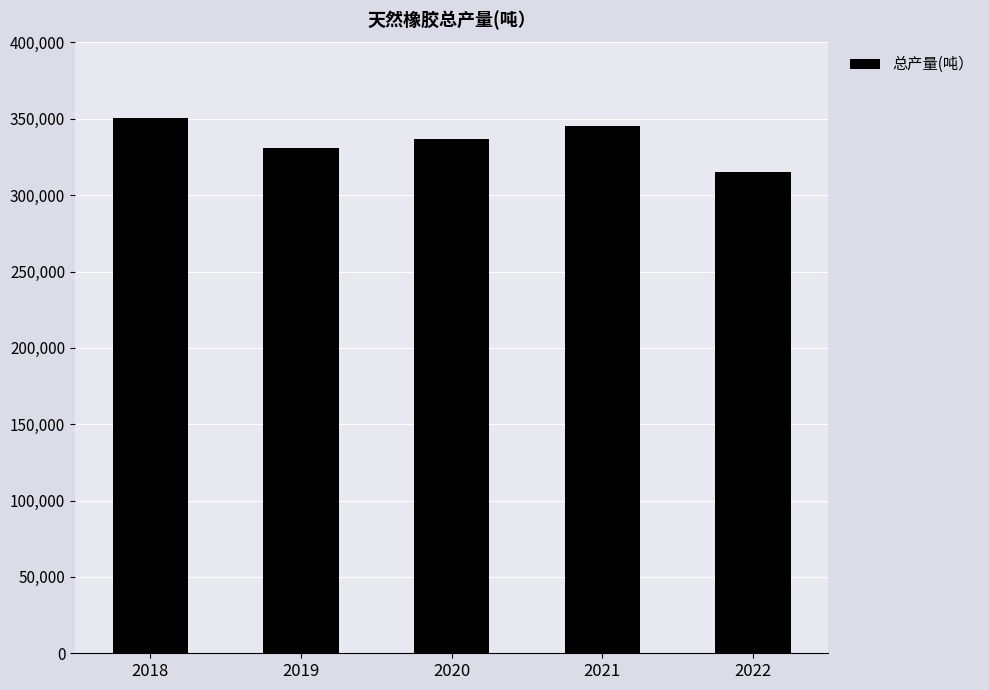

Reading left to right, list all the values displayed in this chart.

2018=350677	2019=330810	2020=336634	2021=345591	2022=314884